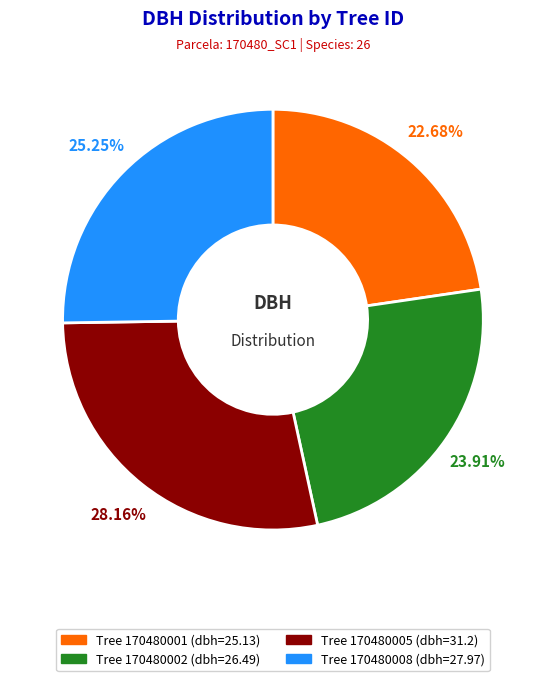

Is there a majority slice in this chart?

No